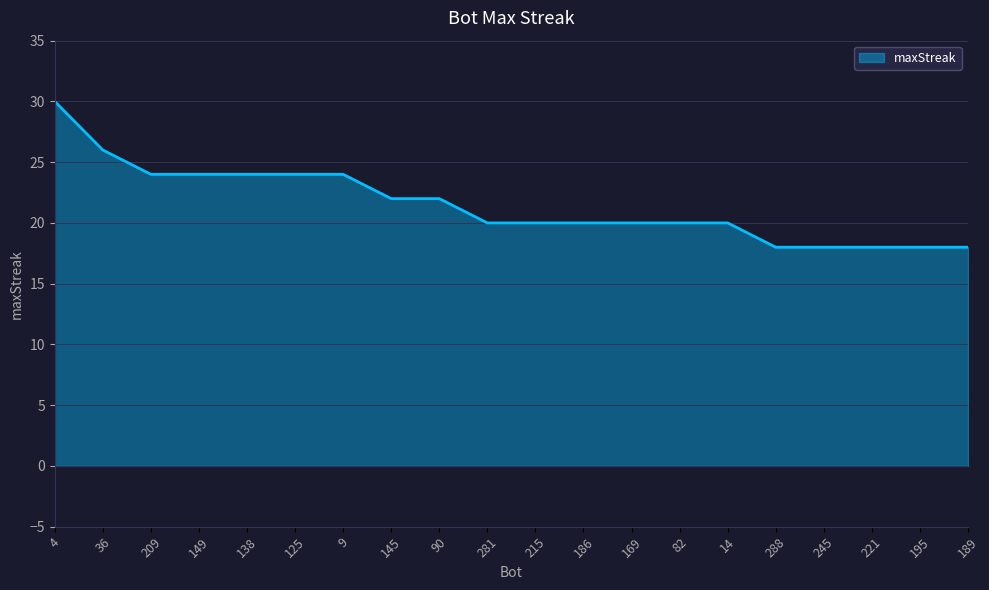

What is the difference between the values at 4 and 90?

8